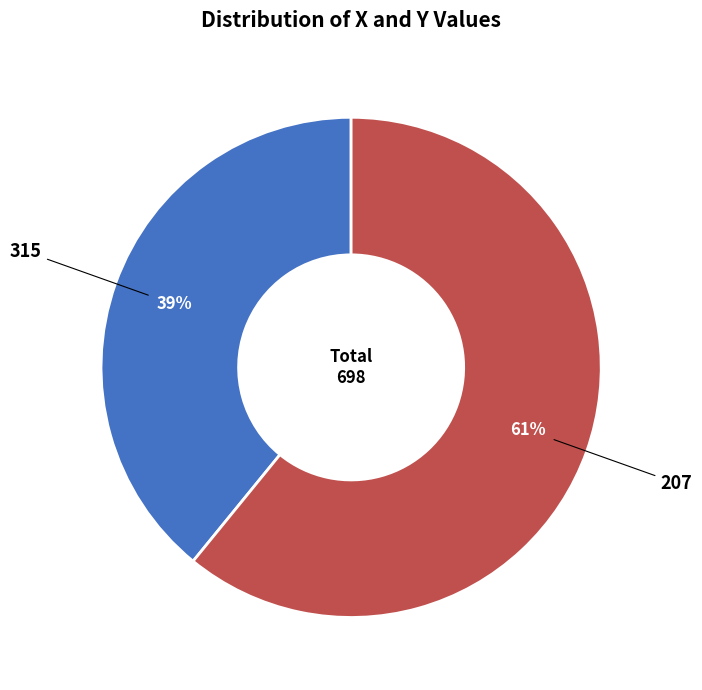

Is 315 the majority of the pie?

No